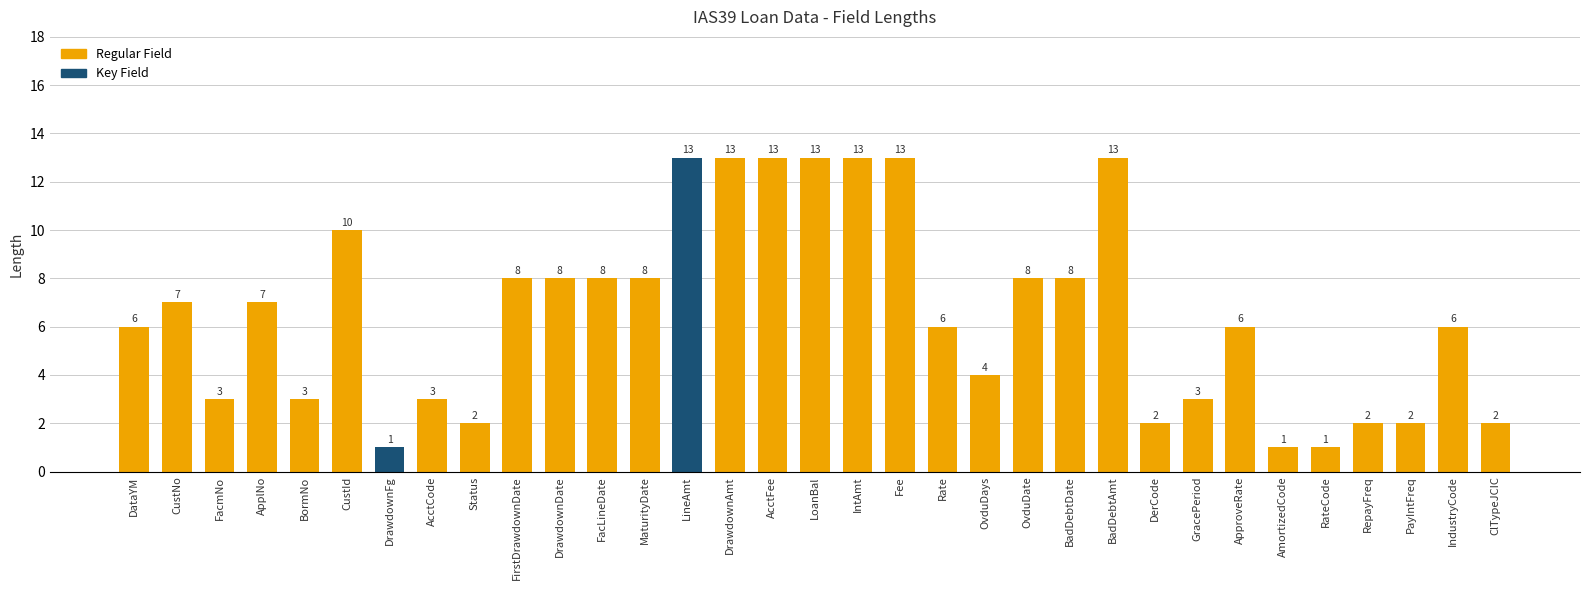

What is the ratio of the value at Fee to the value at FirstDrawdownDate?

1.6